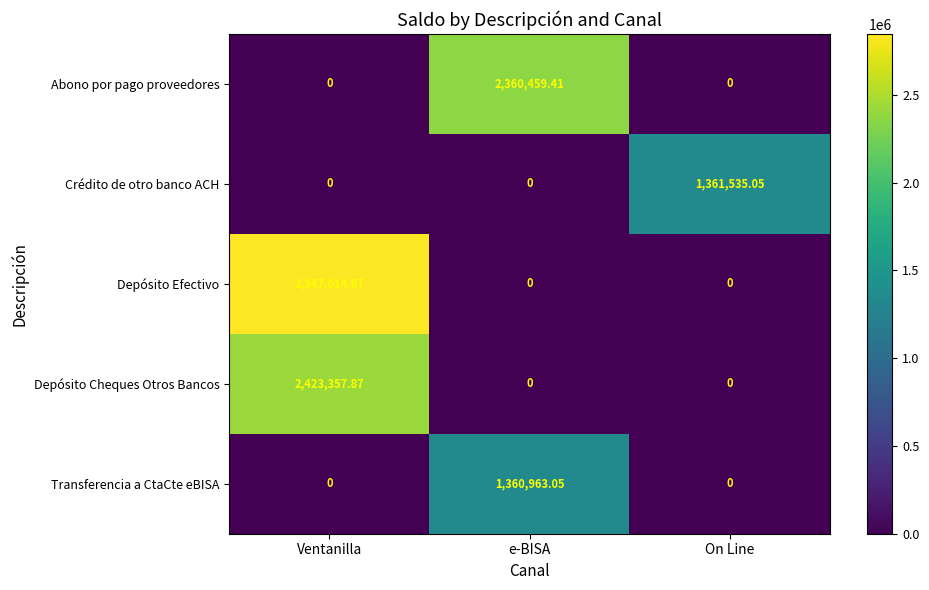

What is the total value across all series at On Line?

1361535.1